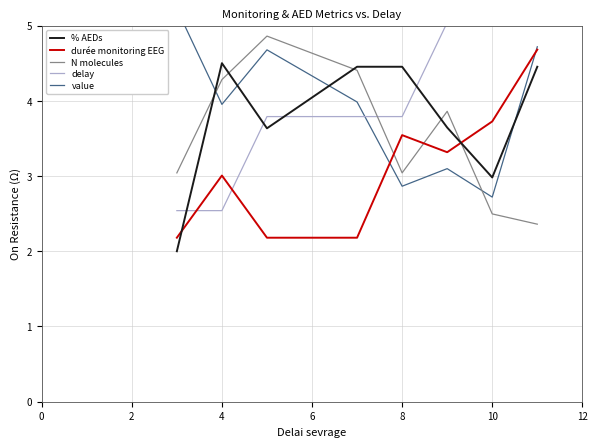

Reading left to right, transcribe all the data shown in this chart.

% AEDs: 2.0	4.5	3.6	4.5	4.5	3.6	3.0	4.5
durée monitoring EEG: 2.2	3.0	2.2	2.2	3.5	3.3	3.7	4.7
N molecules: 3.0	4.3	4.9	4.4	3.0	3.9	2.5	2.4
delay: 2.5	2.5	3.8	3.8	3.8	5.0	5.0	5.0
value: 5.2	4.0	4.7	4.0	2.9	3.1	2.7	4.7